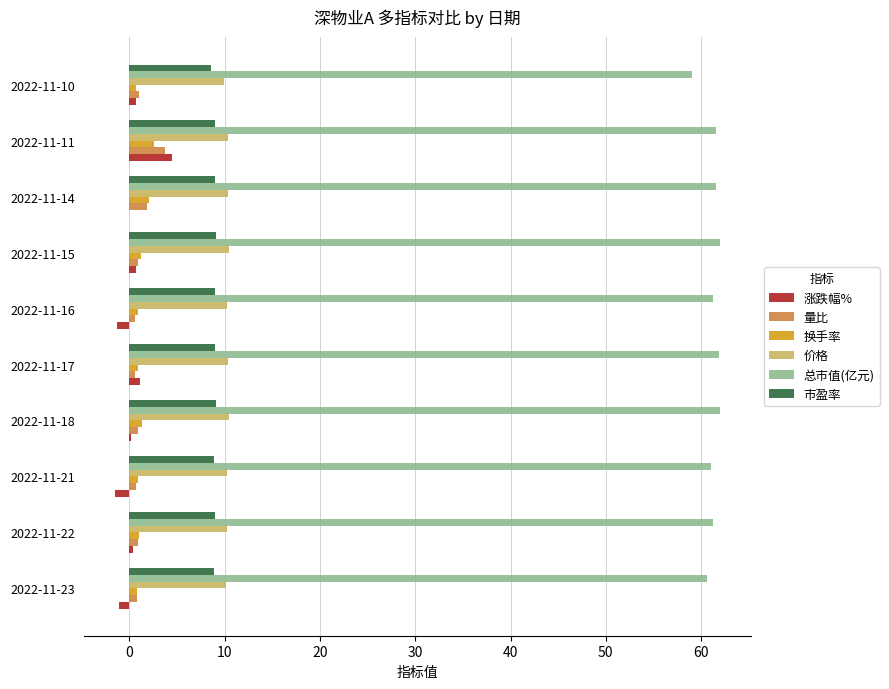

How many data points does each series have?

10